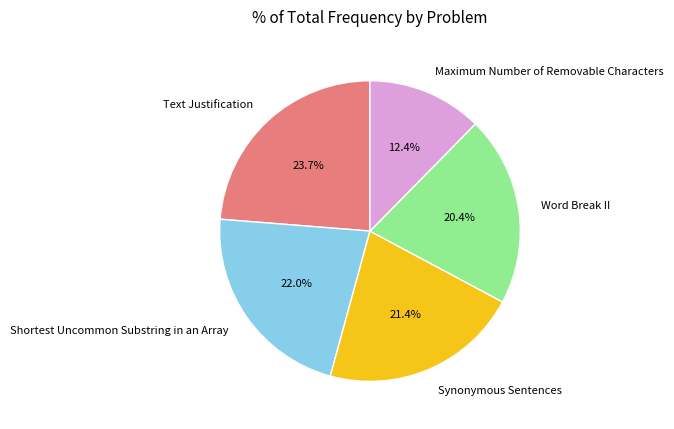

Between Synonymous Sentences and Shortest Uncommon Substring in an Array, which is larger?

Shortest Uncommon Substring in an Array